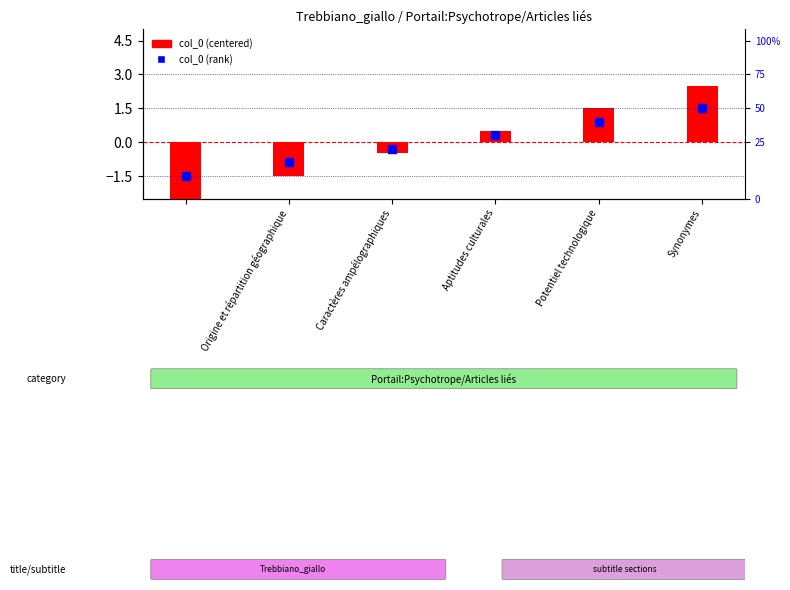

Which series contains the highest Y value?

col_0 (centered)